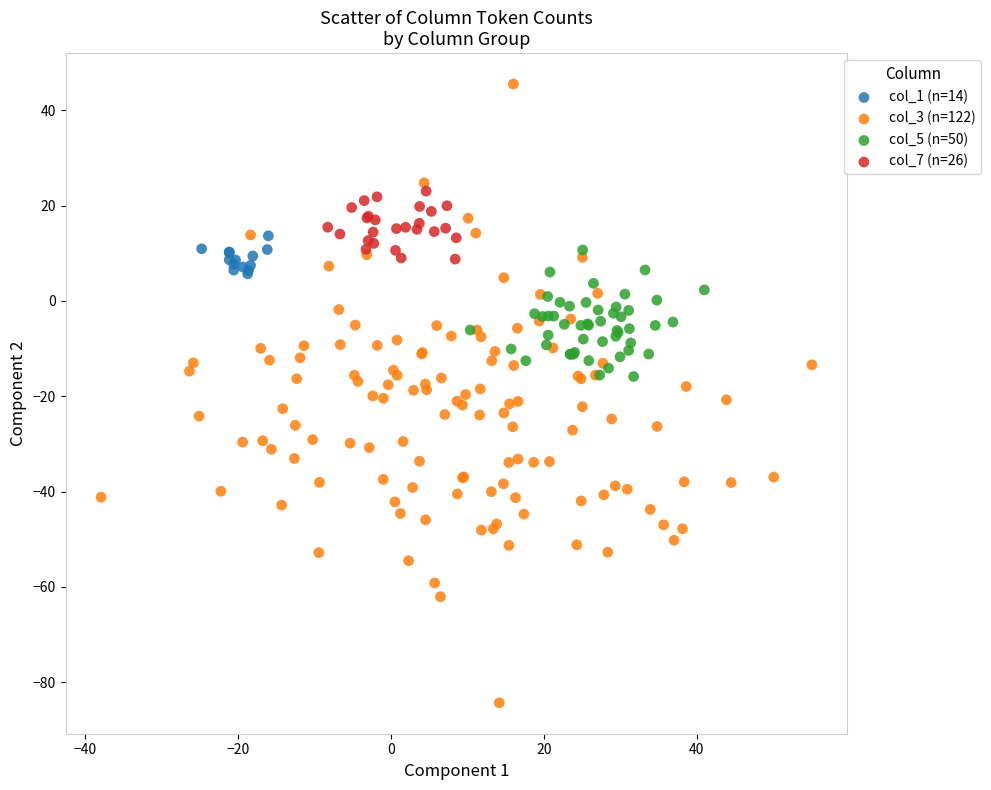

Which series has the widest spread of Y values?

col_3 (n=122)